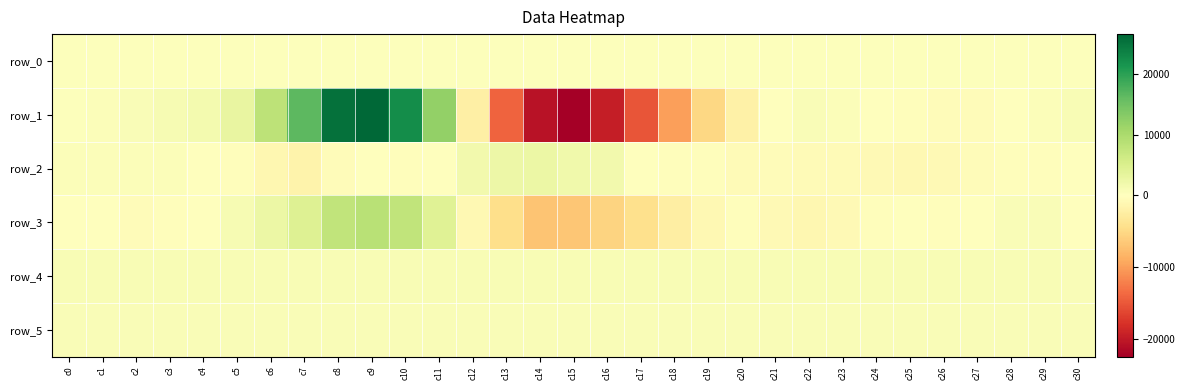

Reading left to right, list all the values displayed in this chart.

row_0: c0=343.2	c1=343.3	c2=343.3	c3=343.4	c4=343.5	c5=343.5	c6=343.5	c7=343.6	c8=343.6	c9=343.7	c10=343.7	c11=343.8	c12=343.9	c13=343.9	c14=343.9	c15=344.0	c16=344.1	c17=344.1	c18=344.2	c19=344.2	c20=344.3	c21=344.3	c22=344.4	c23=344.4	c24=344.5	c25=344.5	c26=344.6	c27=344.6	c28=344.7	c29=344.7	c30=344.8
row_1: c0=218.0	c1=547.0	c2=819.0	c3=1113.0	c4=1576.0	c5=3062.0	c6=8218.0	c7=16454.0	c8=25404.0	c9=26487.0	c10=22333.0	c11=12011.0	c12=-2130.0	c13=-14040.0	c14=-20541.0	c15=-22407.0	c16=-19567.0	c17=-15077.0	c18=-9836.0	c19=-5141.0	c20=-2022.0	c21=47.0	c22=717.0	c23=584.0	c24=131.0	c25=-255.0	c26=-456.0	c27=-371.0	c28=97.0	c29=505.0	c30=922.0
row_2: c0=442.0	c1=482.0	c2=613.0	c3=418.0	c4=157.0	c5=-326.0	c6=-1155.0	c7=-1581.0	c8=-462.0	c9=-19.0	c10=-200.0	c11=163.0	c12=1806.0	c13=2281.0	c14=2614.0	c15=2069.0	c16=1725.0	c17=46.0	c18=-306.0	c19=-298.0	c20=-657.0	c21=-475.0	c22=-652.0	c23=-651.0	c24=-786.0	c25=-950.0	c26=-725.0	c27=-395.0	c28=-212.0	c29=-196.0	c30=81.0
row_3: c0=181.0	c1=68.0	c2=-389.0	c3=-340.0	c4=77.0	c5=1143.0	c6=2632.0	c7=4500.0	c8=7810.0	c9=8558.0	c10=7851.0	c11=4180.0	c12=-935.0	c13=-4450.0	c14=-6861.0	c15=-6739.0	c16=-5446.0	c17=-4329.0	c18=-2345.0	c19=-922.0	c20=-324.0	c21=-839.0	c22=-1216.0	c23=-842.0	c24=-180.0	c25=-74.0	c26=-337.0	c27=39.0	c28=671.0	c29=663.0	c30=-15.0
row_4: c0=857.0	c1=856.0	c2=856.0	c3=853.0	c4=859.0	c5=854.0	c6=864.0	c7=861.0	c8=857.0	c9=855.0	c10=854.0	c11=864.0	c12=863.0	c13=860.0	c14=864.0	c15=866.0	c16=872.0	c17=873.0	c18=864.0	c19=861.0	c20=861.0	c21=861.0	c22=860.0	c23=860.0	c24=859.0	c25=855.0	c26=853.0	c27=845.0	c28=843.0	c29=845.0	c30=819.0
row_5: c0=812.0	c1=811.0	c2=808.0	c3=809.0	c4=812.0	c5=809.0	c6=814.0	c7=817.0	c8=815.0	c9=819.0	c10=816.0	c11=815.0	c12=818.0	c13=818.0	c14=823.0	c15=821.0	c16=821.0	c17=820.0	c18=818.0	c19=813.0	c20=817.0	c21=815.0	c22=814.0	c23=812.0	c24=815.0	c25=812.0	c26=811.0	c27=812.0	c28=810.0	c29=807.0	c30=804.0